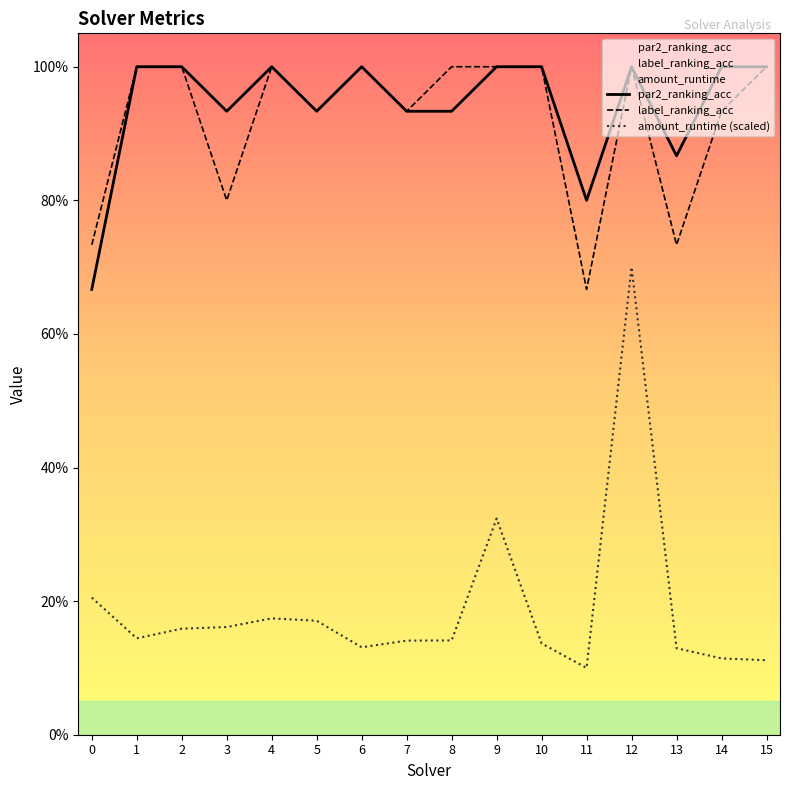

What are all the series names shown in the legend?

par2_ranking_acc, label_ranking_acc, amount_runtime (scaled)